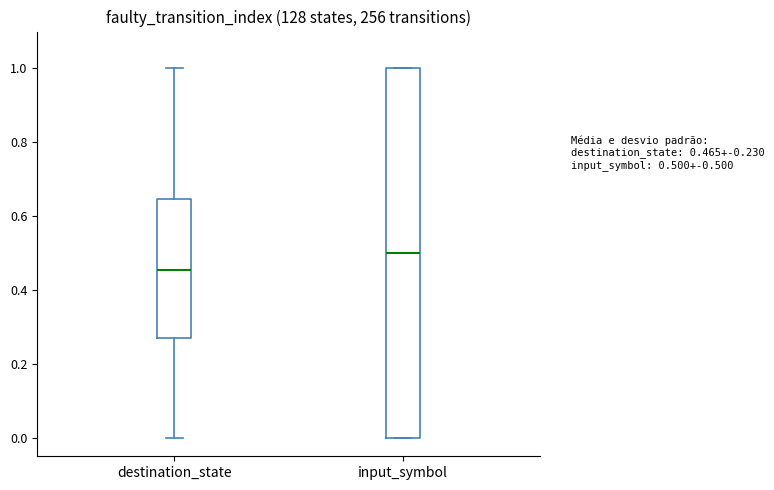

Which box is the tallest, from its lower edge to its upper edge?

input_symbol